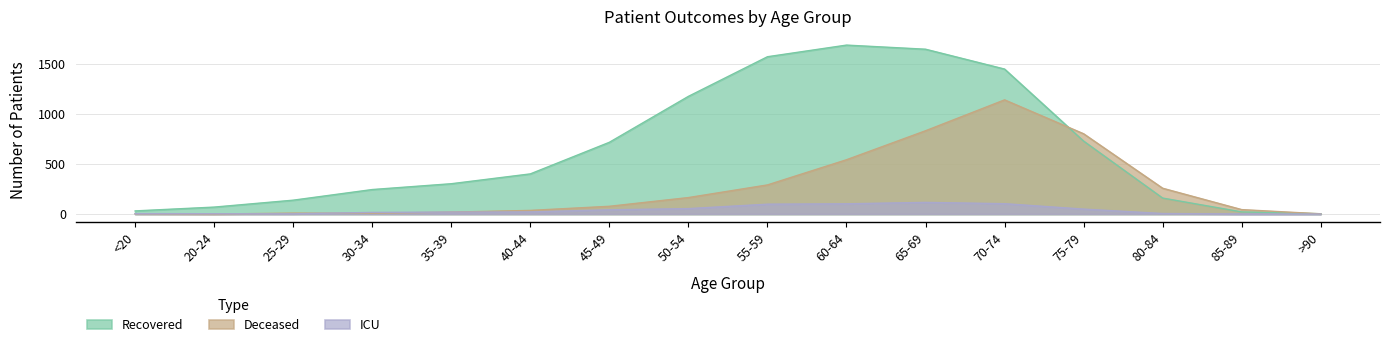

Which category has the lowest value in the deceased_patients series?

20-24